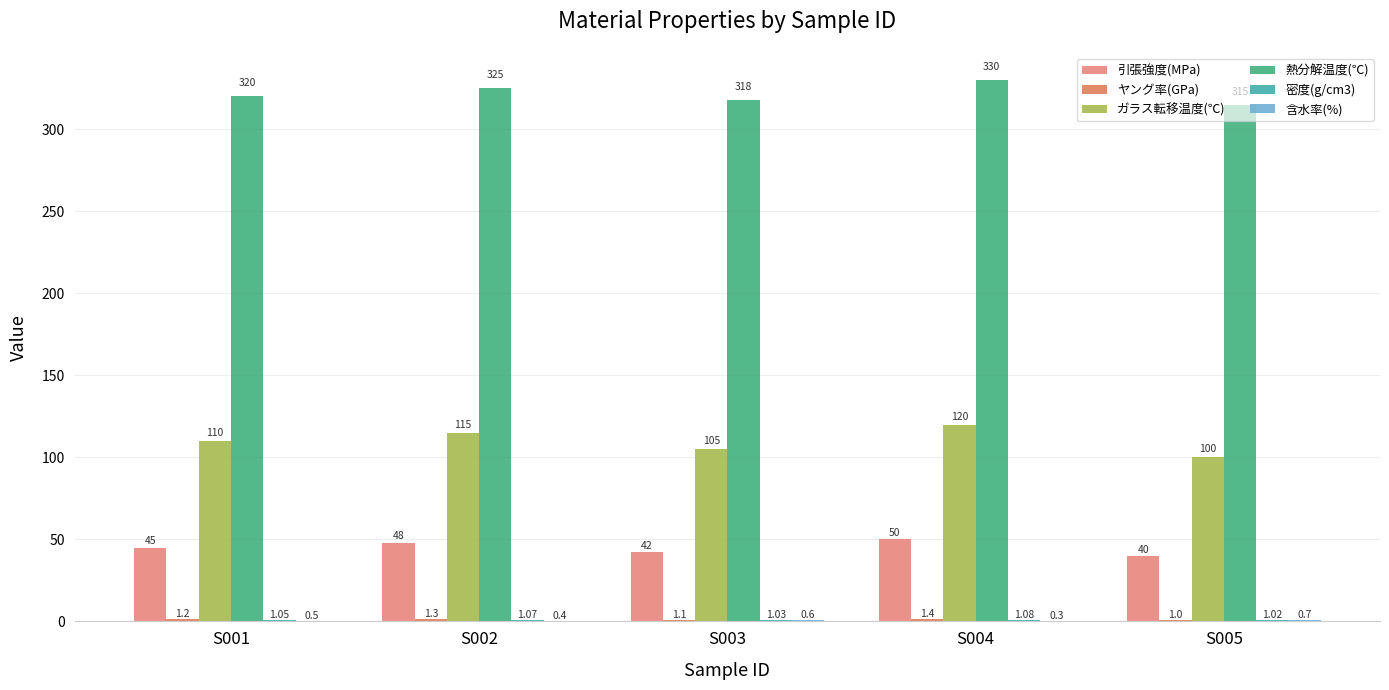

What is the value of the 密度(g/cm3) bar at the 1st from the left?

1.1